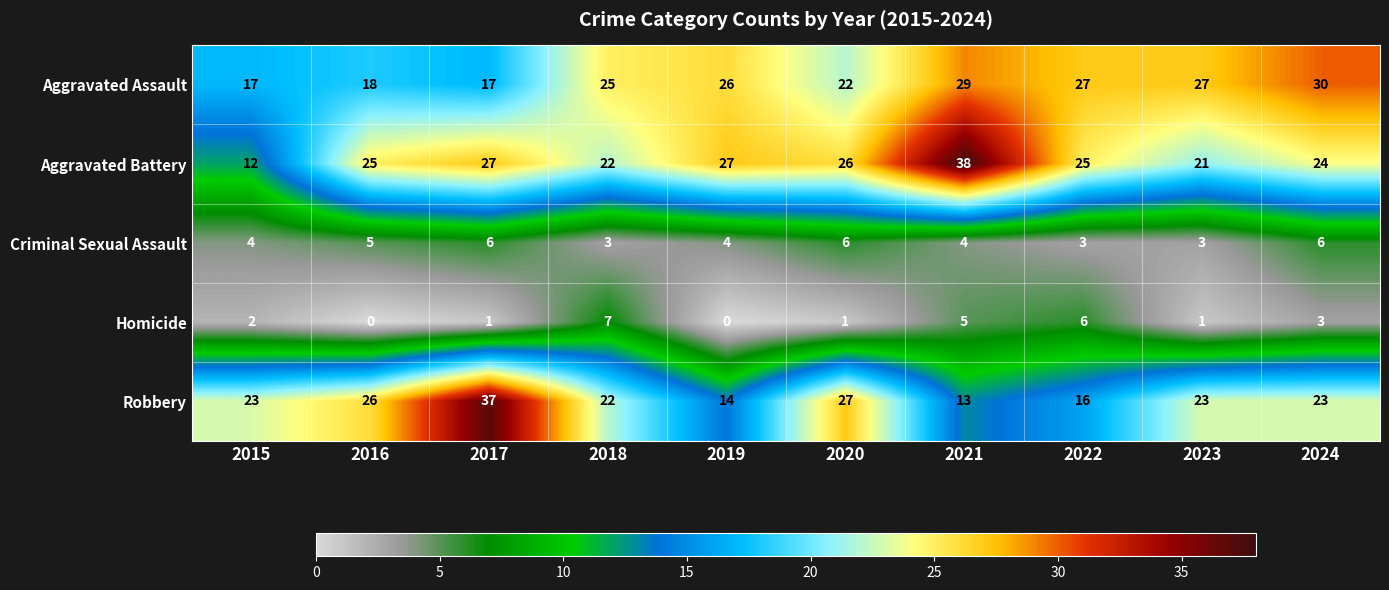

Is the value of Homicide at 2023 greater than the value of Aggravated Assault at 2019?

No